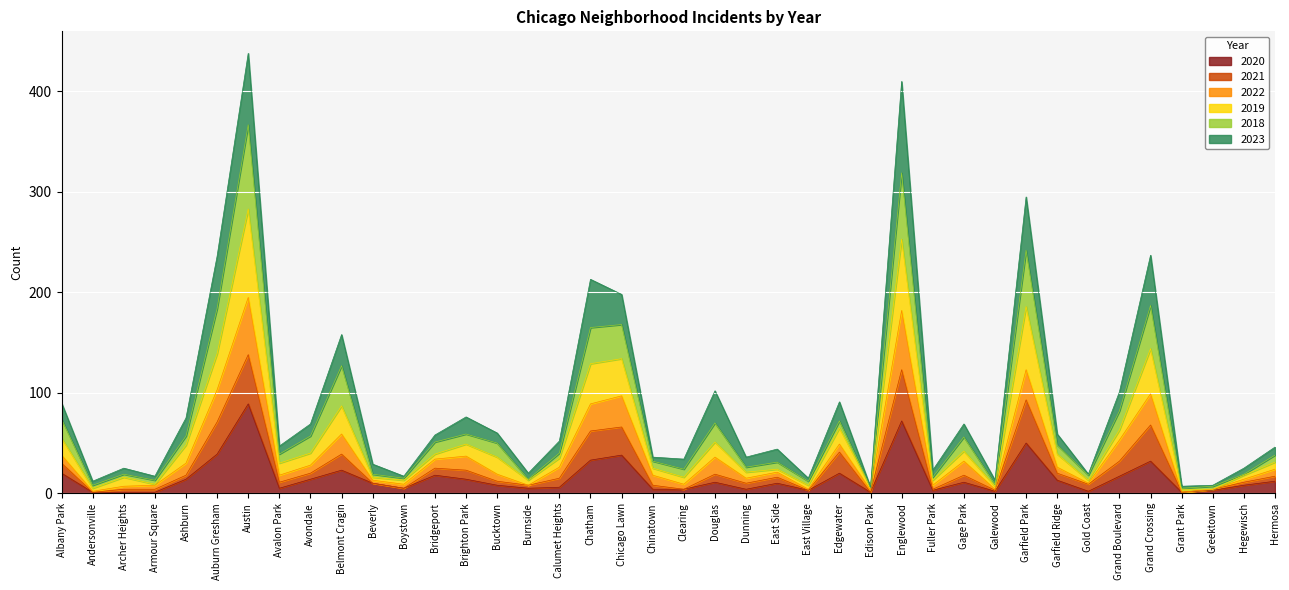

The value of 2019 at Chinatown is 50. True or false?

False